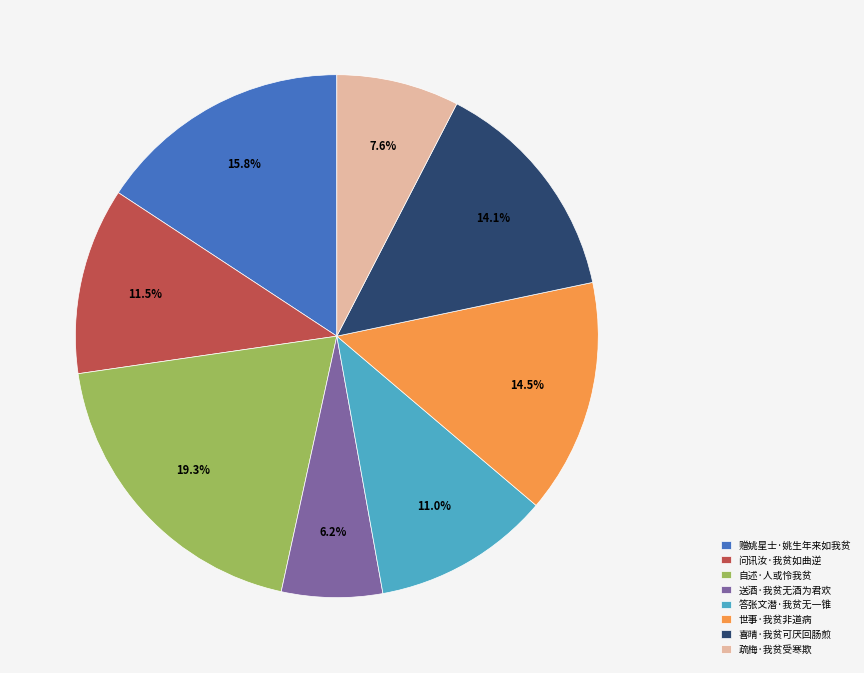

The 自述·人或怜我贫 slice represents 19% of the pie. True or false?

True